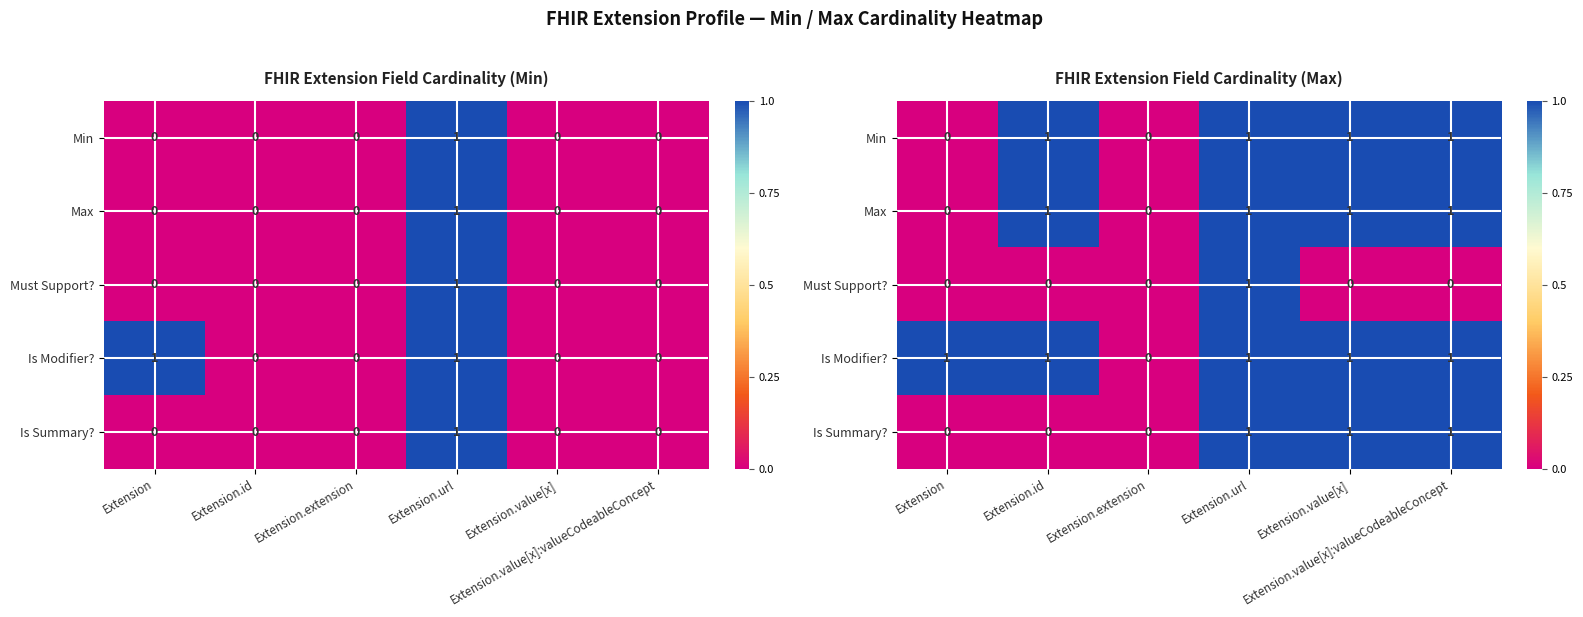

Is it true that Min equals 2 at Extension.url?

False